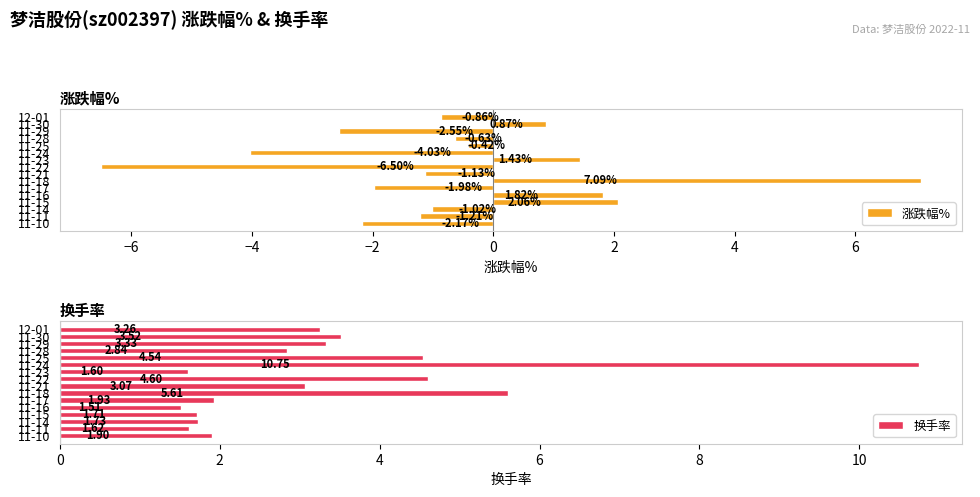

Is the value of 换手率 at 11-30 greater than the value of 涨跌幅% at 11-28?

Yes